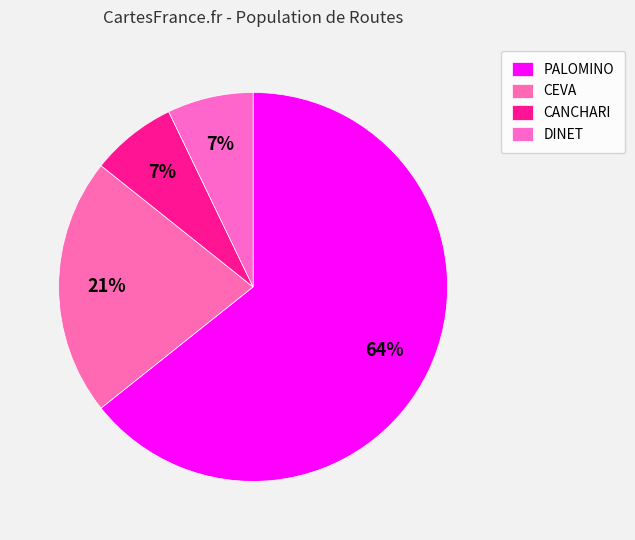

To the nearest percent, what percentage of the pie is DINET?

7%